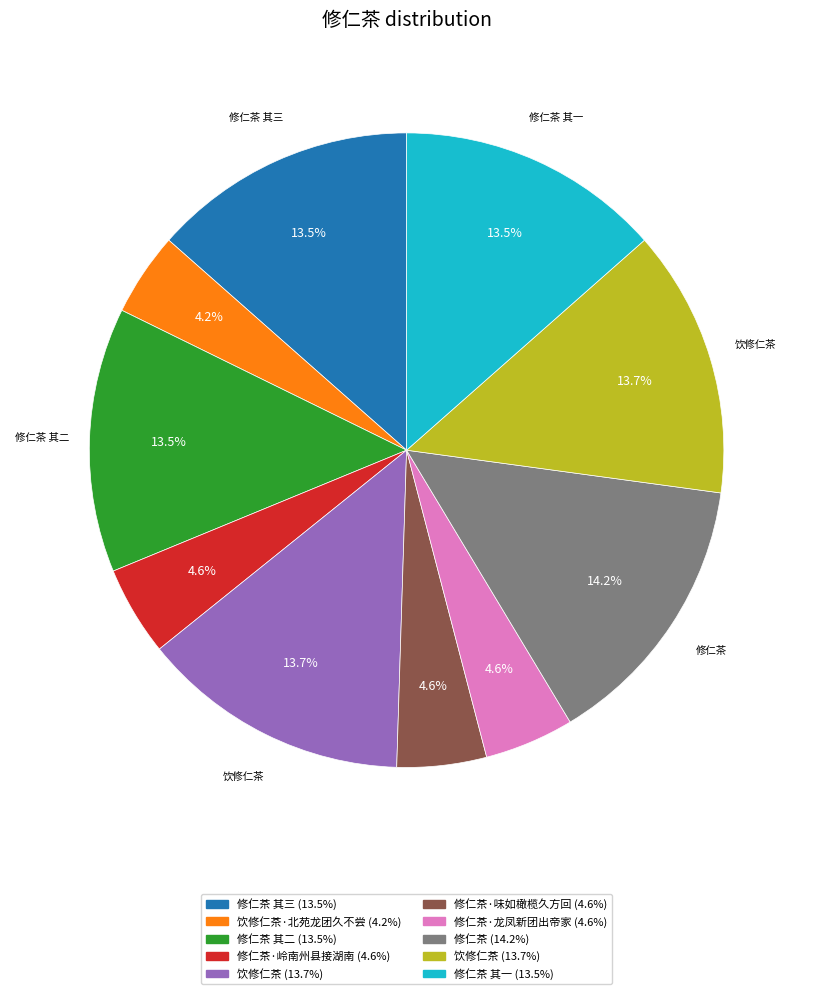

Does any single category account for the majority?

No